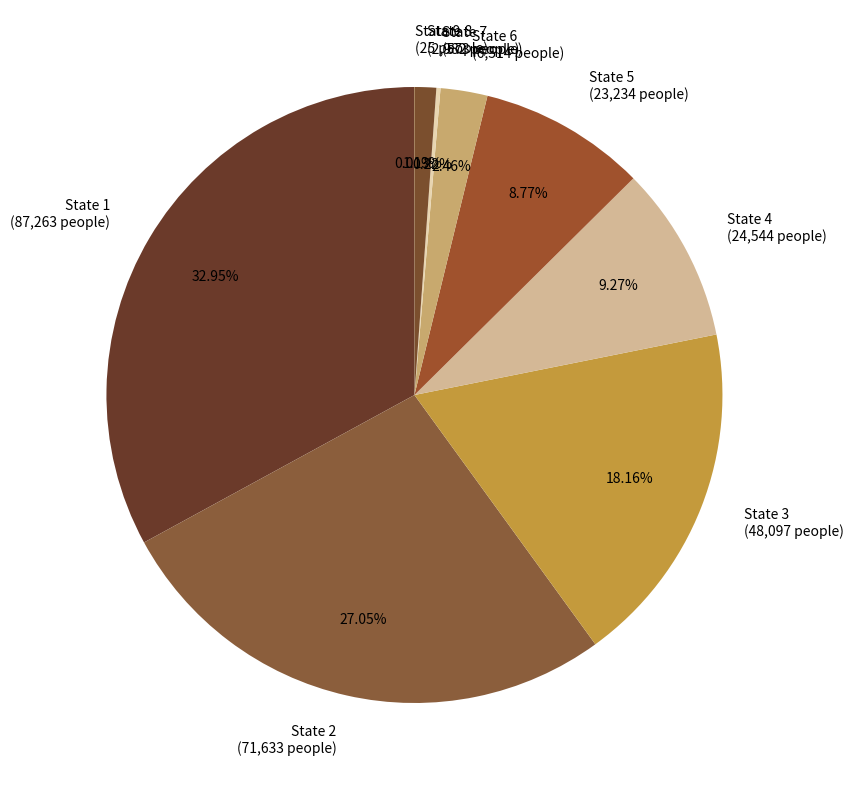

Between State 5 (23,234 people) and State 2 (71,633 people), which is larger?

State 2 (71,633 people)